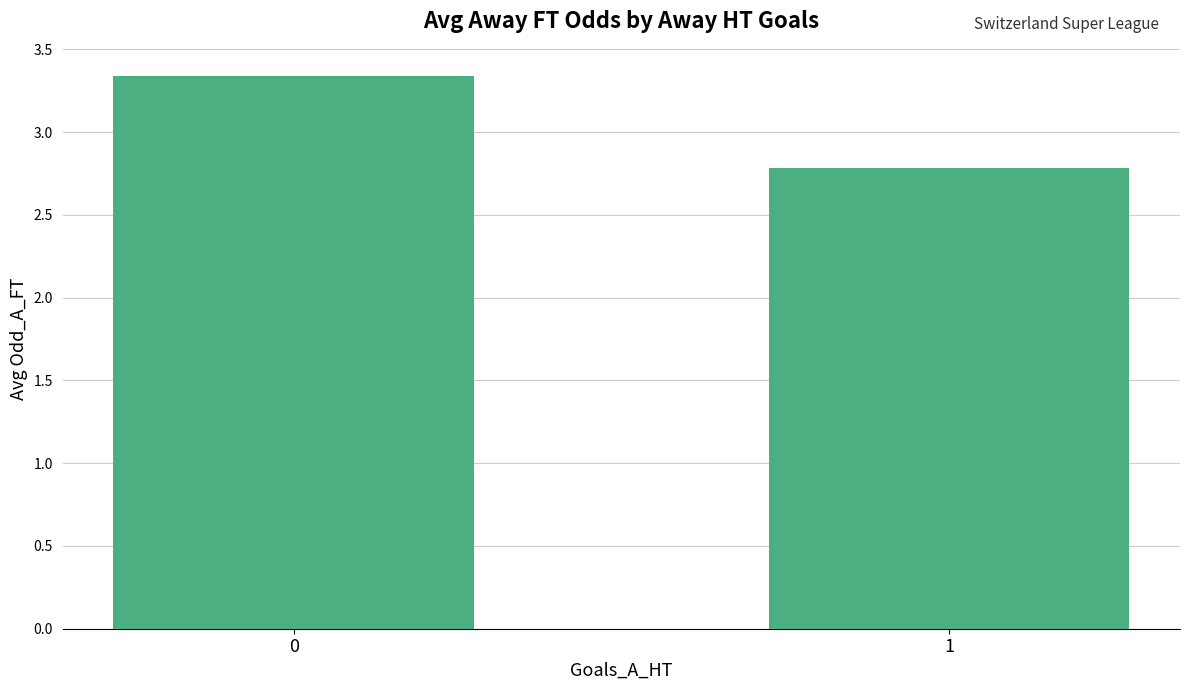

List the labels in order of value, smallest first.

1, 0